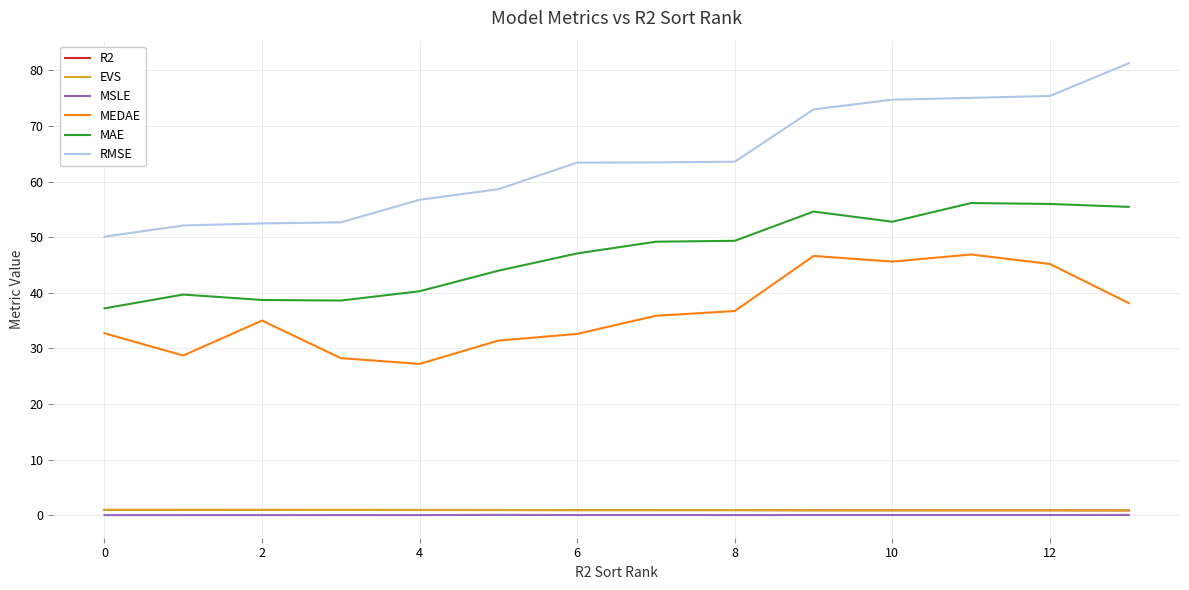

Which series has the largest total across all categories?

RMSE